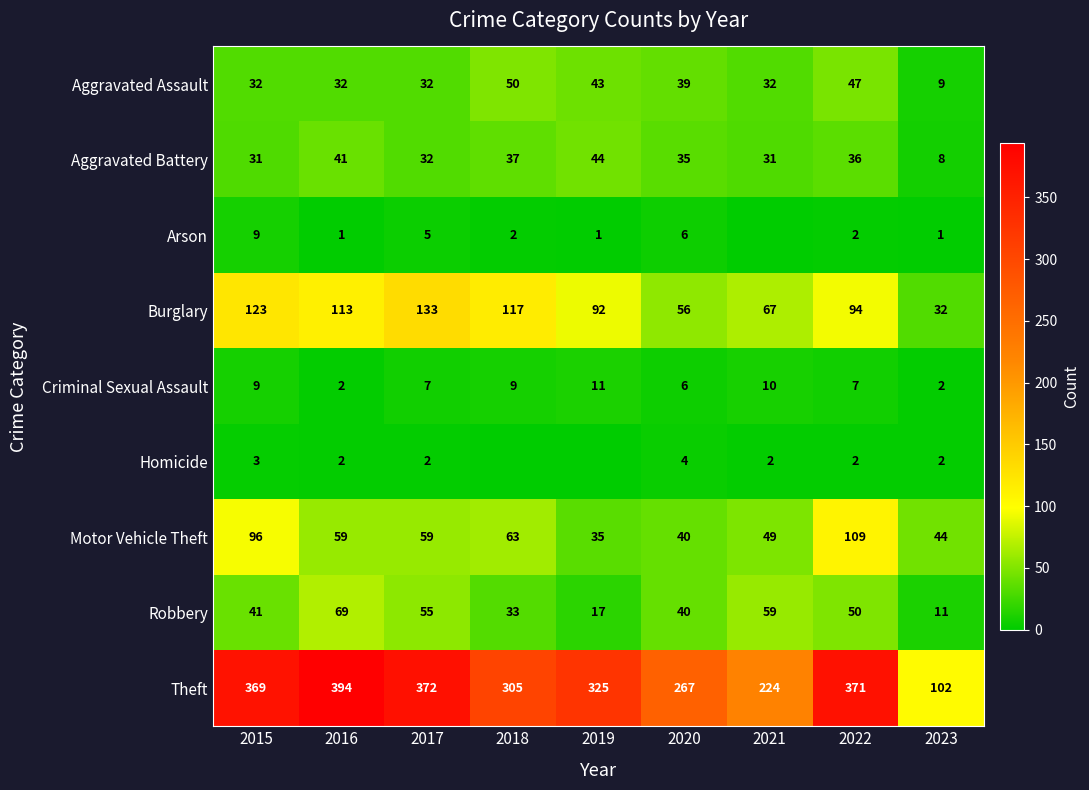

What is the spread (max minus min) of values at 2015?

366